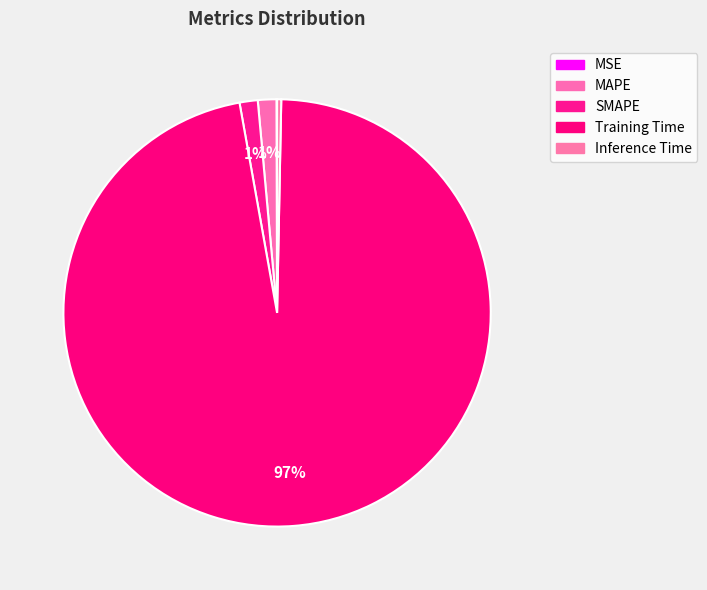

Rank the categories by value from highest to lowest.

Training Time, MAPE, SMAPE, Inference Time, MSE